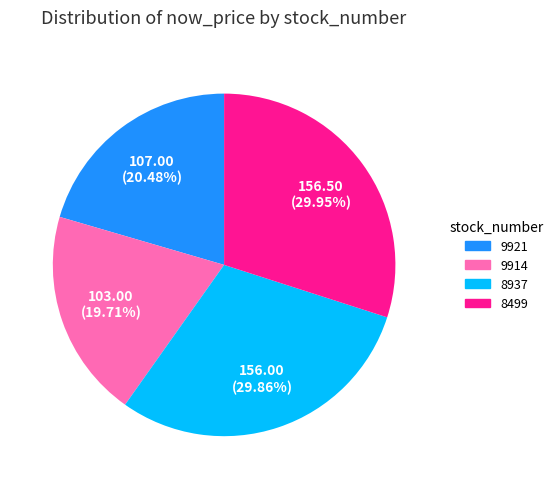

Is there any slice that represents more than half of the pie?

No